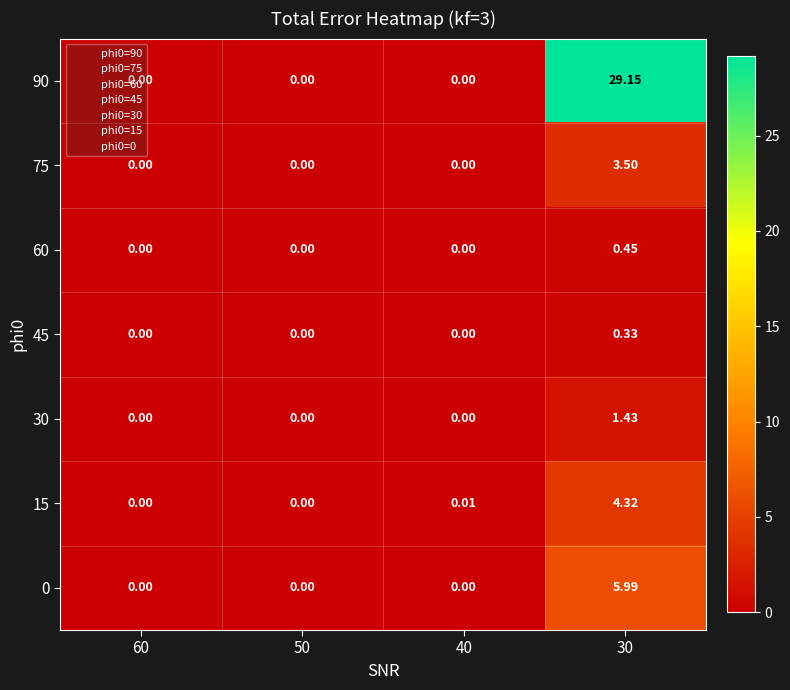

Count the number of data series in this chart.

7